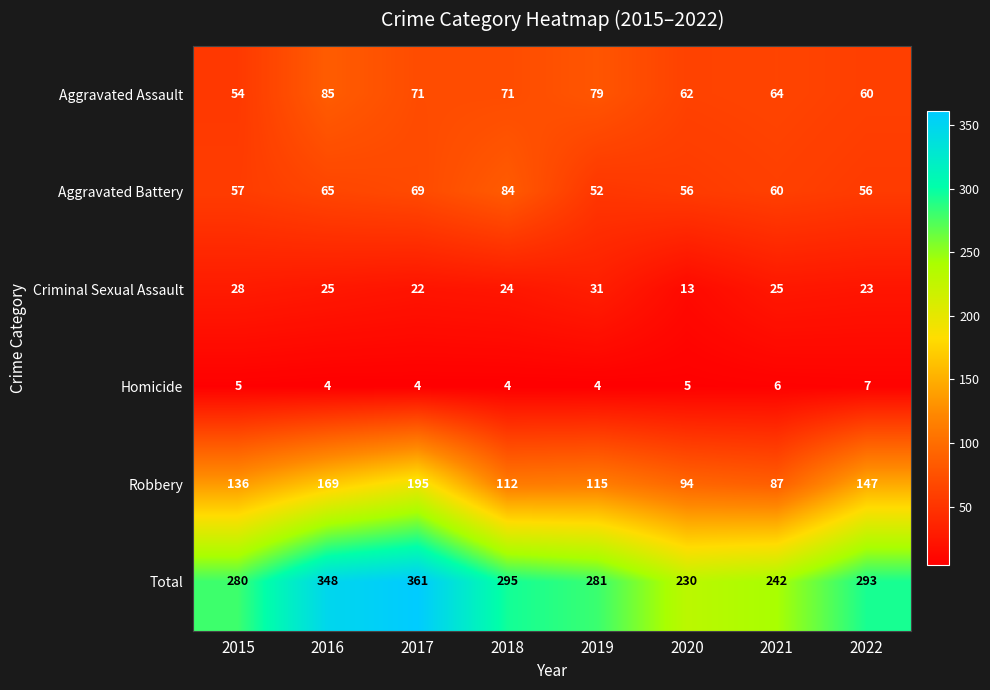

What is the minimum value shown in the chart?

4